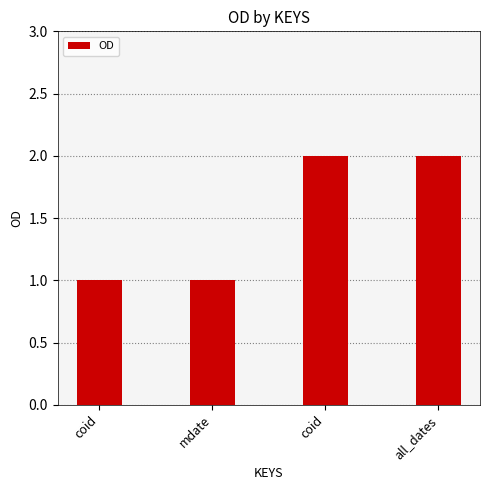

How many bars are there in total?

4